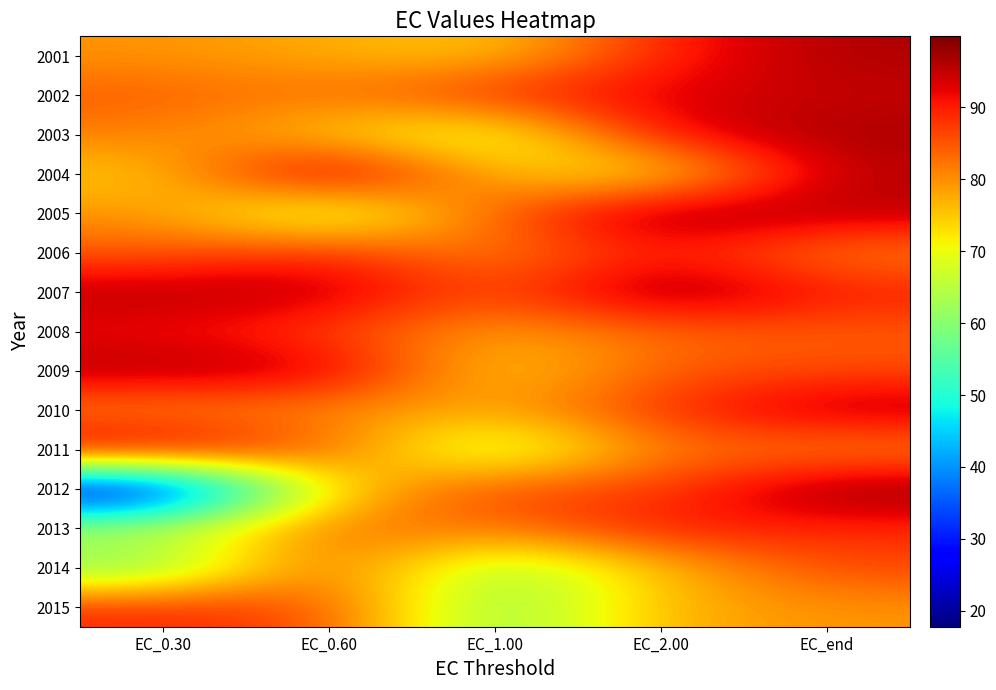

At EC_0.60, list the series in order from largest to smallest.

2004, 2007, 2009, 2006, 2008, 2015, 2014, 2011, 2013, 2002, 2010, 2001, 2003, 2012, 2005